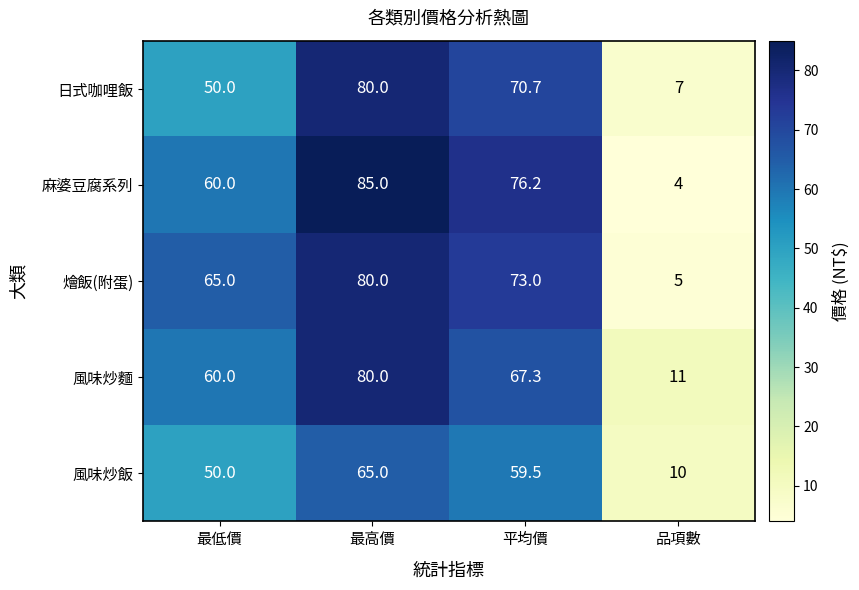

At which category does the chart reach its peak across all series?

最高價